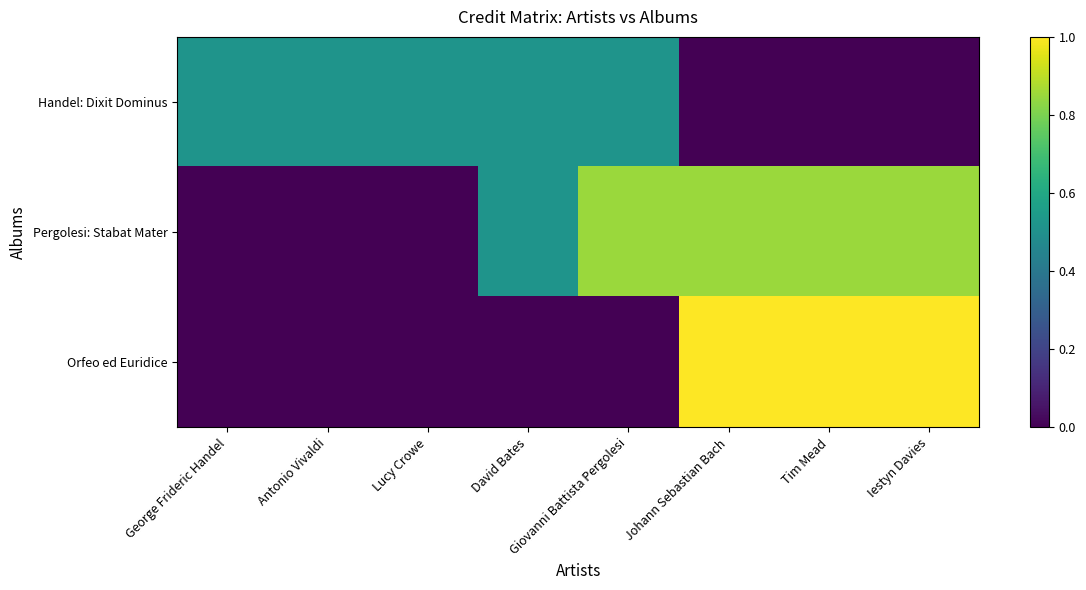

At which category does the chart reach its minimum across all series?

Johann Sebastian Bach